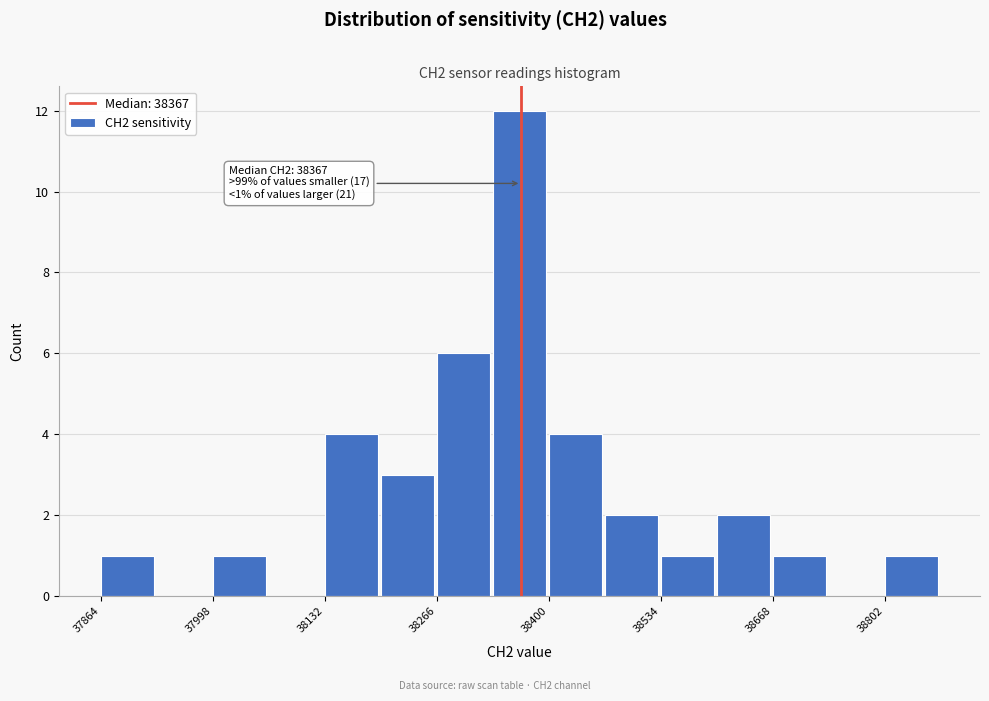

Around what value on the x-axis is the tallest bar? Give the approximate position of its centre, as read against the axis.

38360